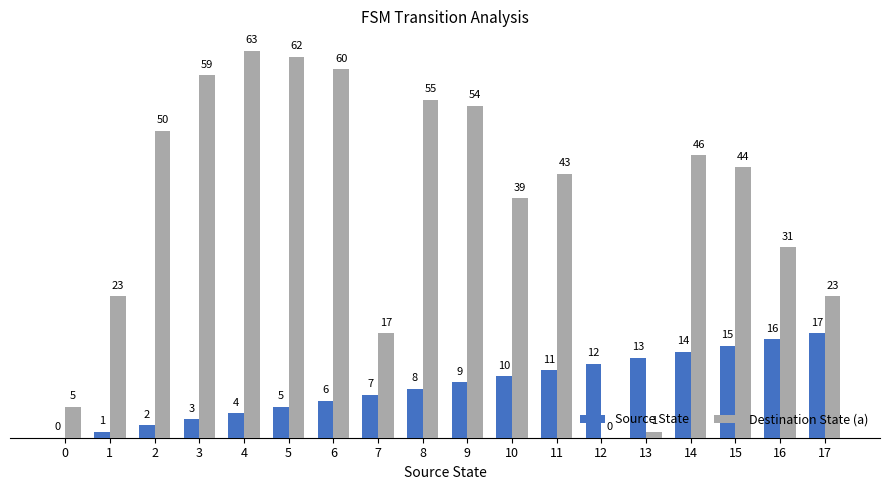

The value of Source State at 15 is 8. True or false?

False